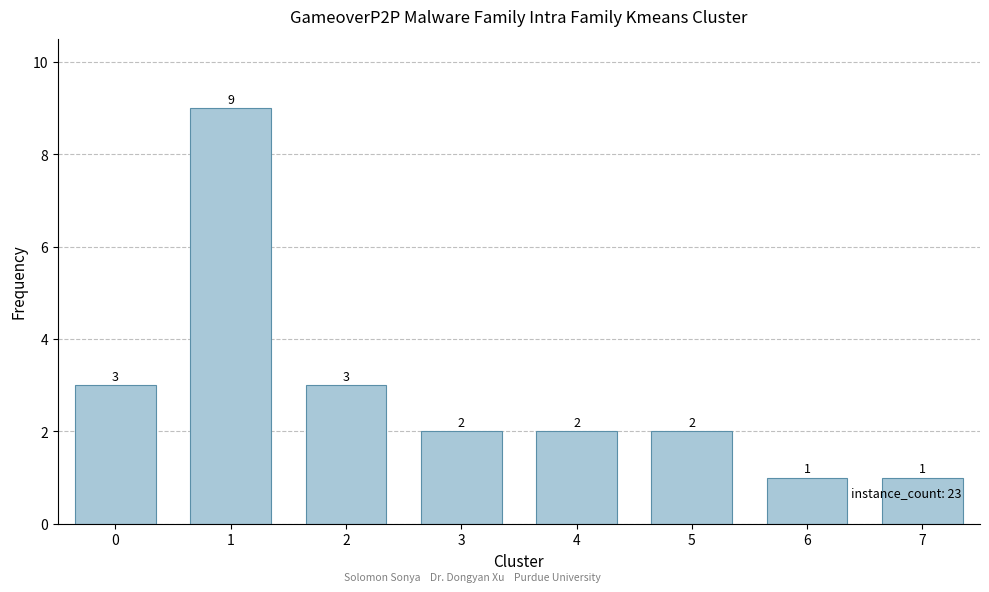

Is it true that the value at 5 is 2?

True